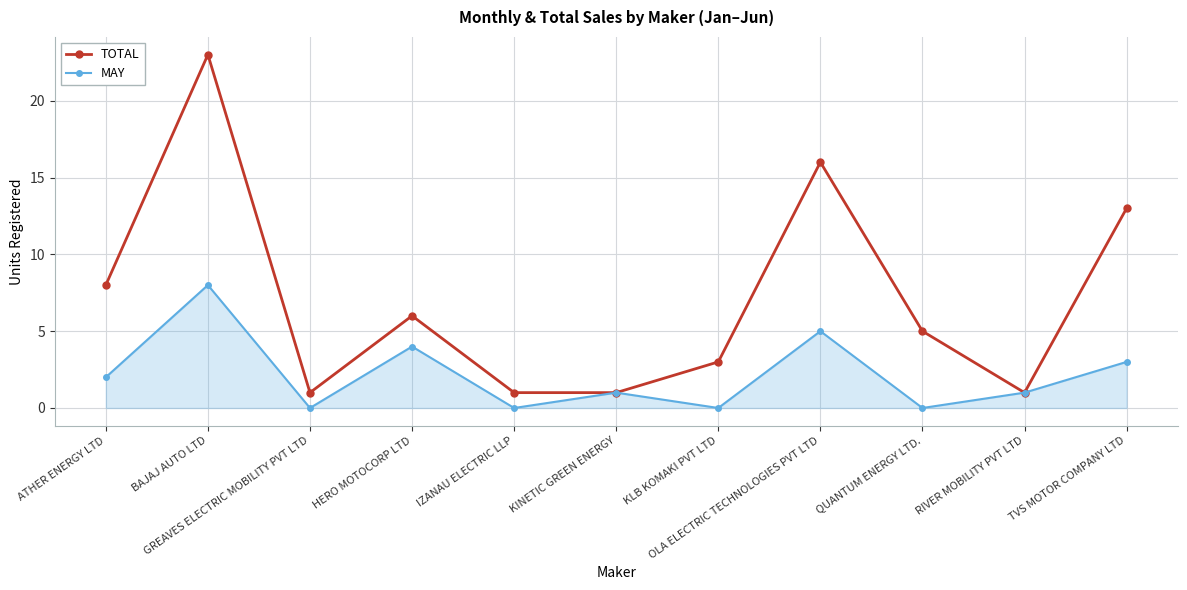

Reading left to right, list all the values displayed in this chart.

TOTAL: 8	23	1	6	1	1	3	16	5	1	13
MAY: 2	8	0	4	0	1	0	5	0	1	3